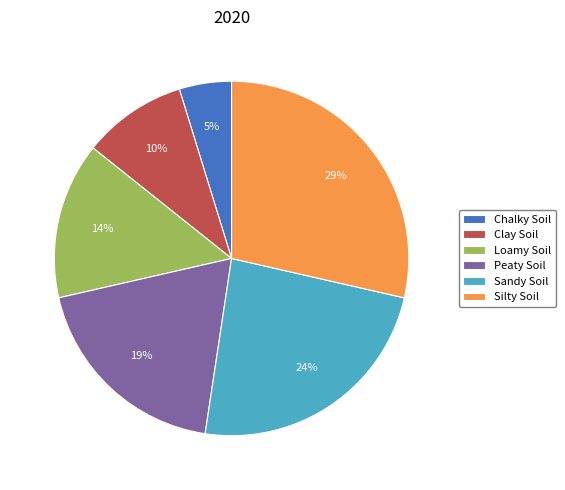

Does any single category account for the majority?

No